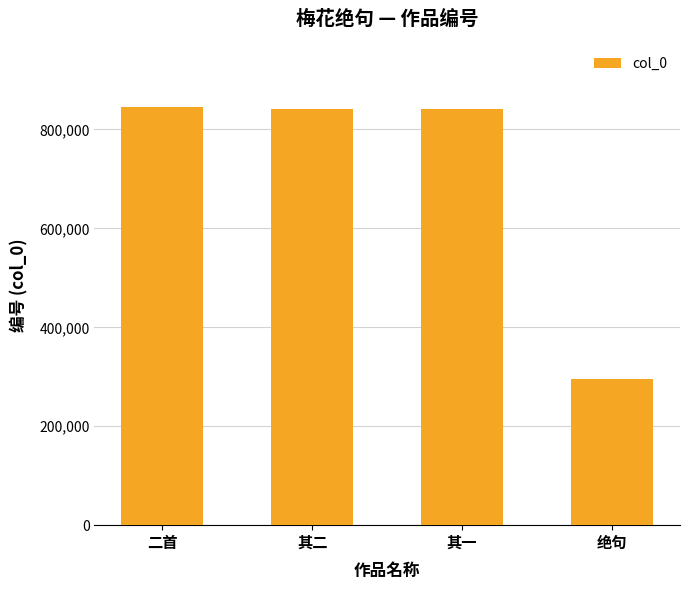

What is the label of the 2nd bar from the right?

其一